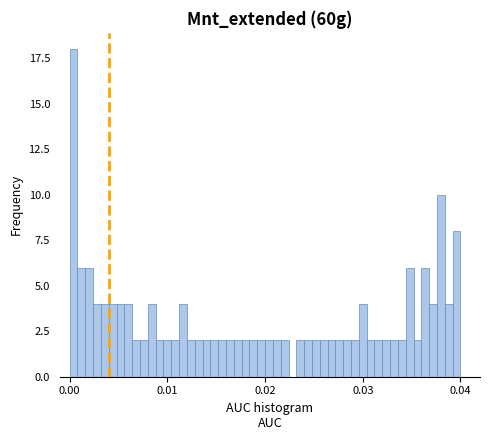

Around what value on the x-axis is the tallest bar? Give the approximate position of its centre, as read against the axis.

0.000